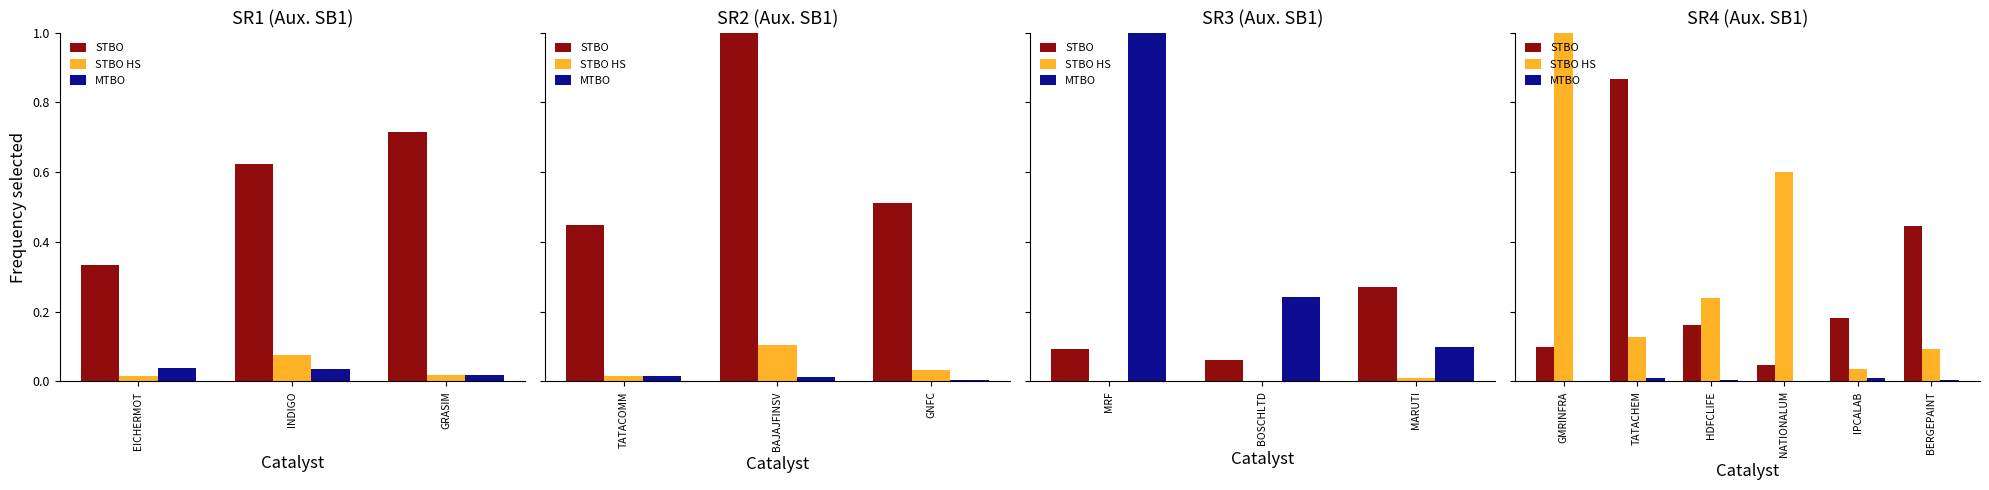

What is the difference between the second highest and second lowest values in the STBO HS series?

0.5